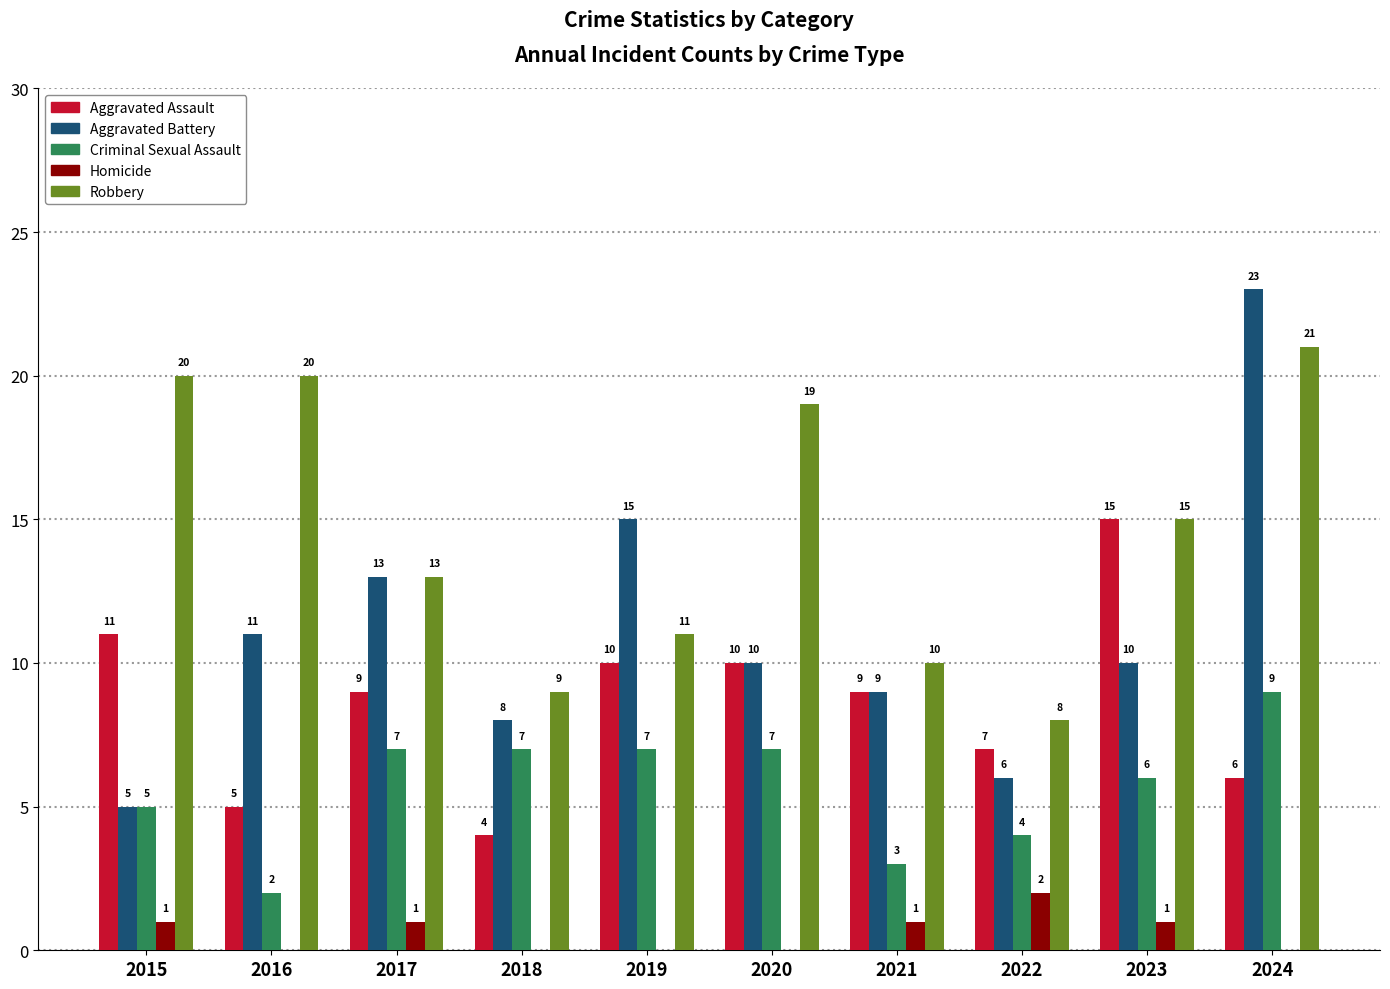

At which label does Robbery first exceed 15?

2015